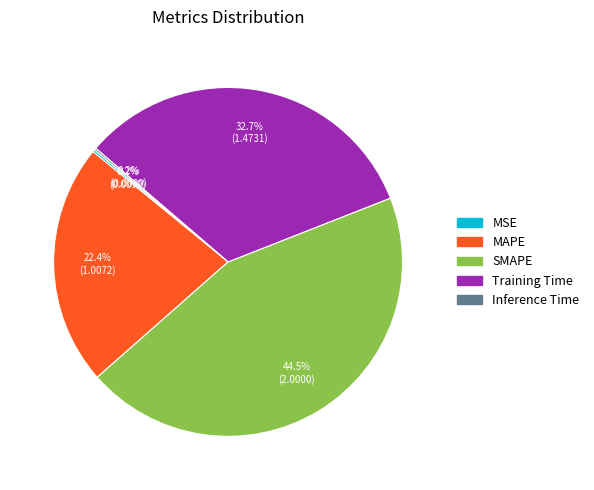

Do SMAPE and MAPE together represent more than half of the pie?

Yes